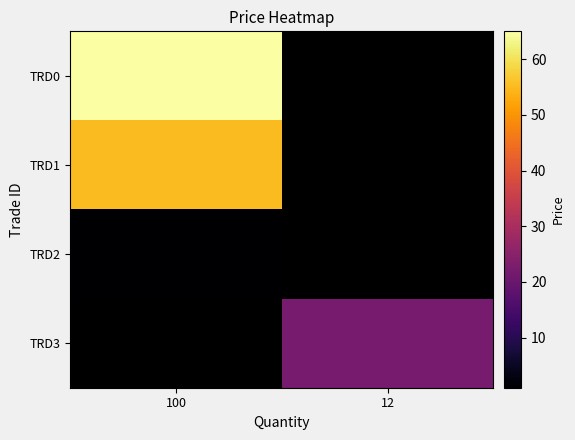

How many series are shown in this chart?

4